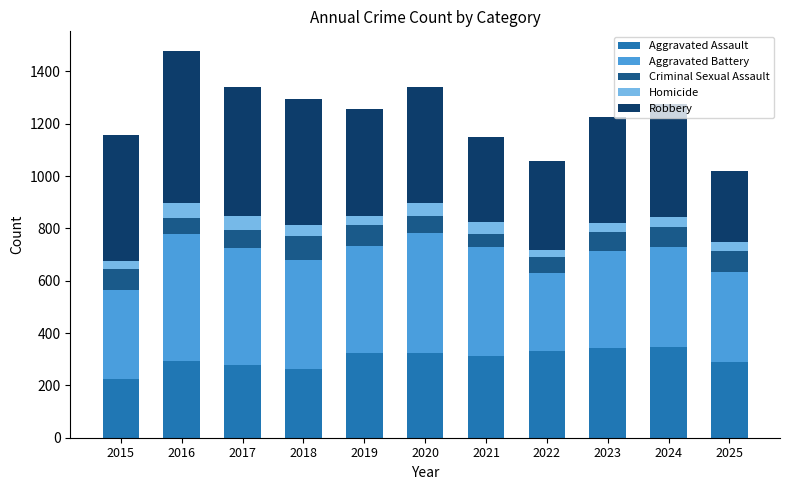

What is the highest value of the Aggravated Assault series?

347